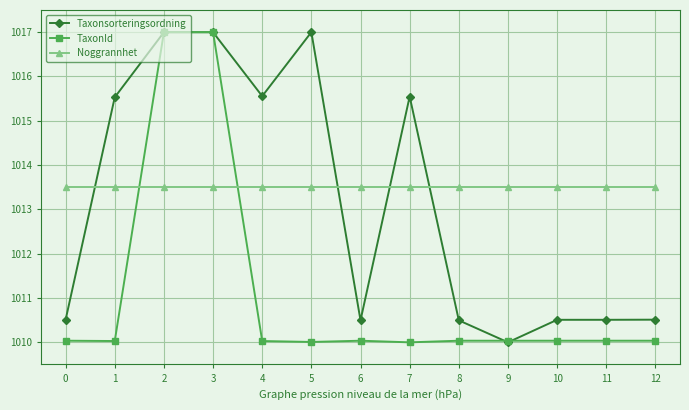

What is the minimum value for Noggrannhet?

1013.5